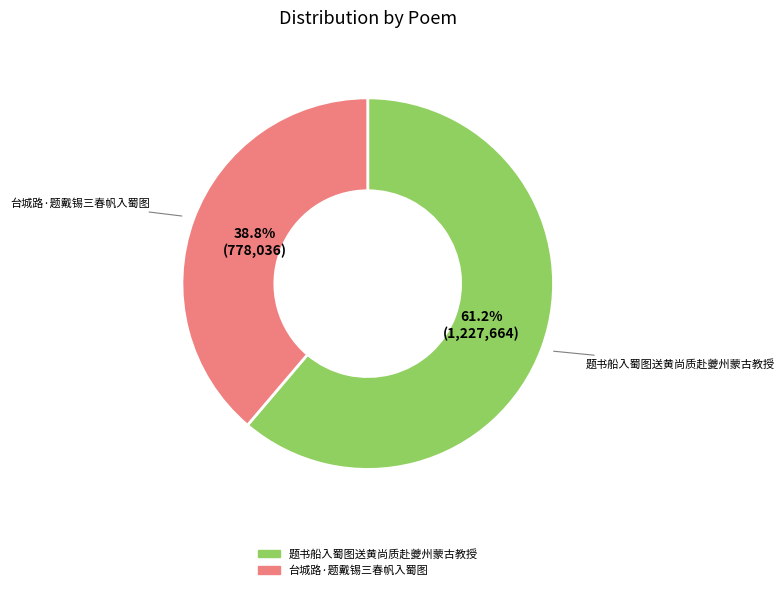

The 台城路·题戴锡三春帆入蜀图 slice represents 39% of the pie. True or false?

True